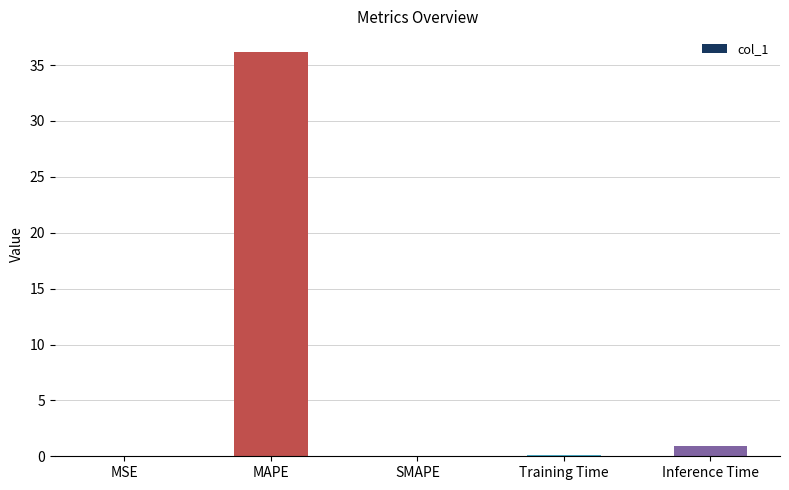

At which category does the chart reach its peak across all series?

MAPE